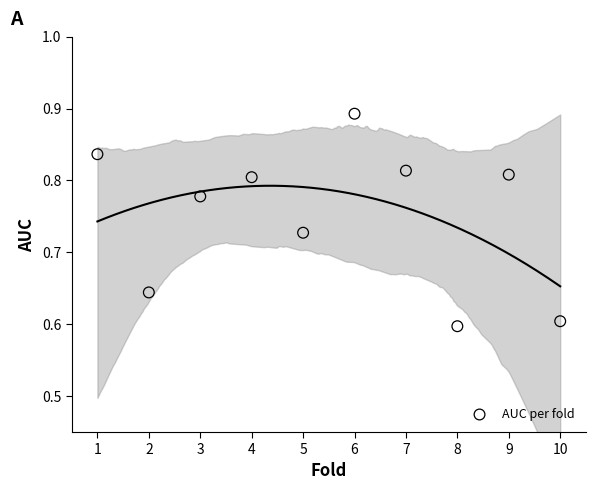

What is the range of Y values (max minus min)?

0.3